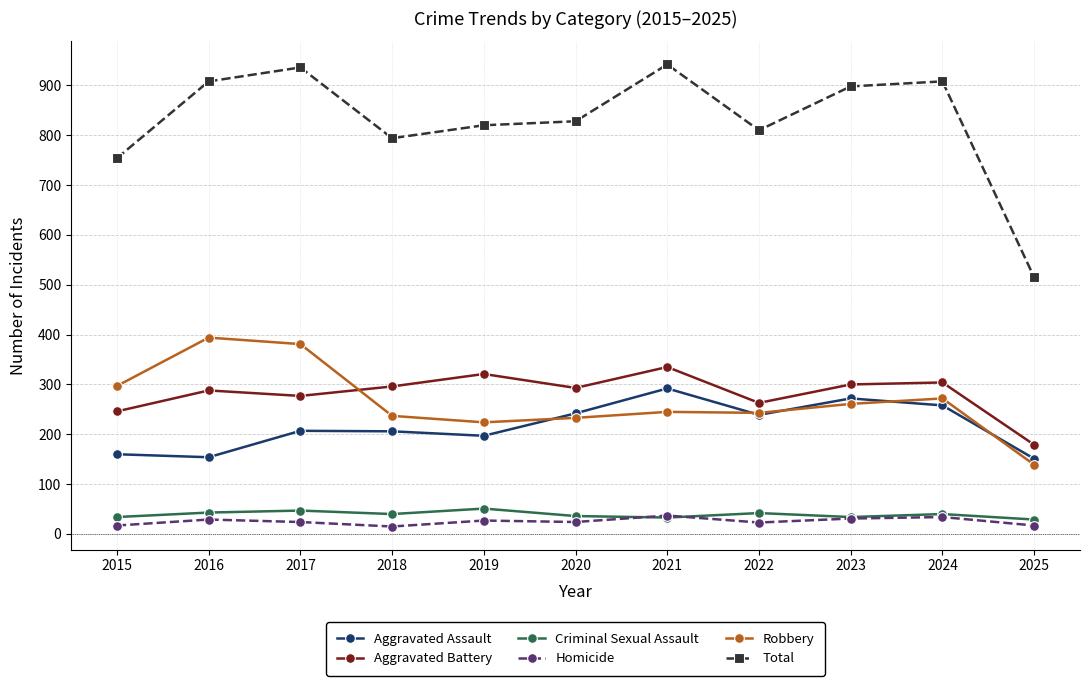

What is the greatest value displayed?

942